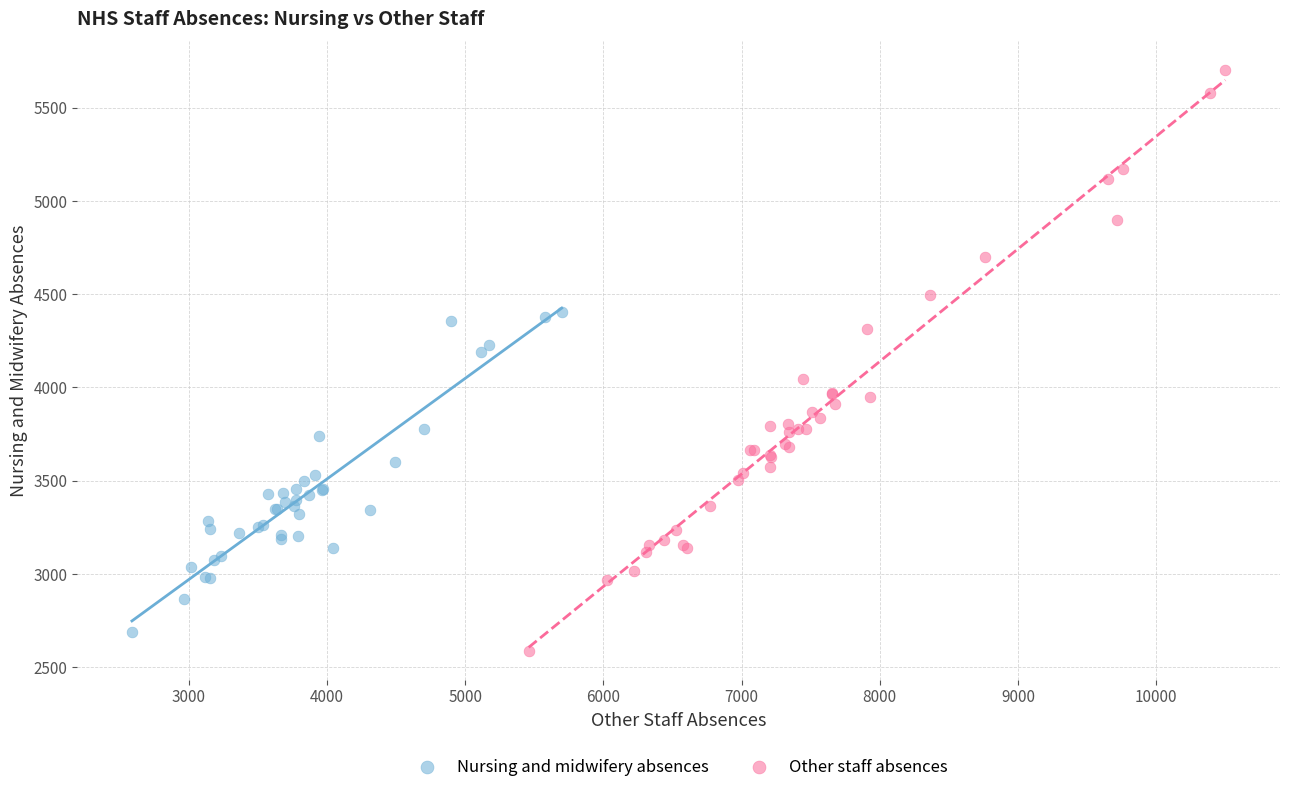

Which series has the largest Y range (max minus min)?

Other staff absences